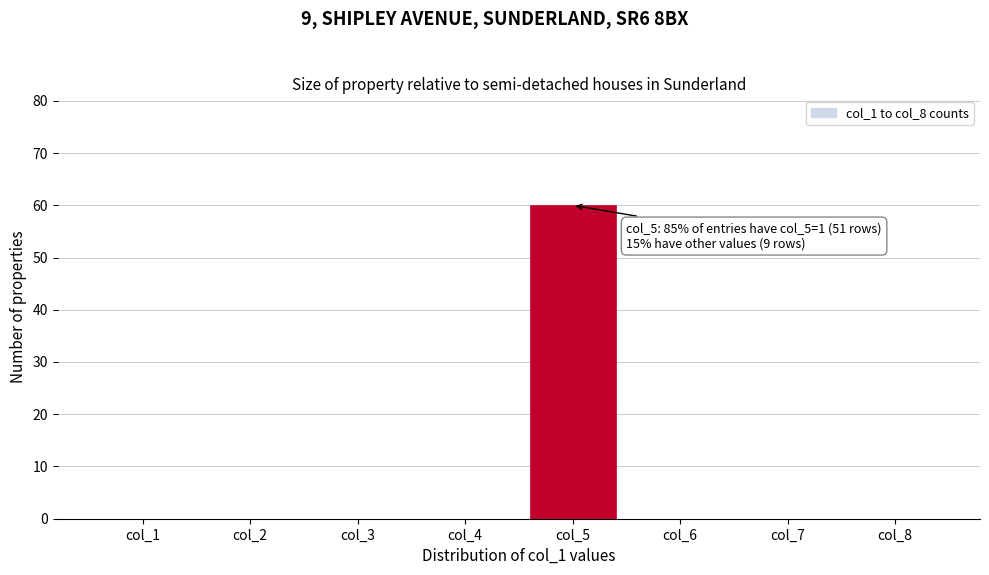

Reading right to left, list all the values displayed in this chart.

col_8=0	col_7=0	col_6=0	col_5=60	col_4=0	col_3=0	col_2=0	col_1=0